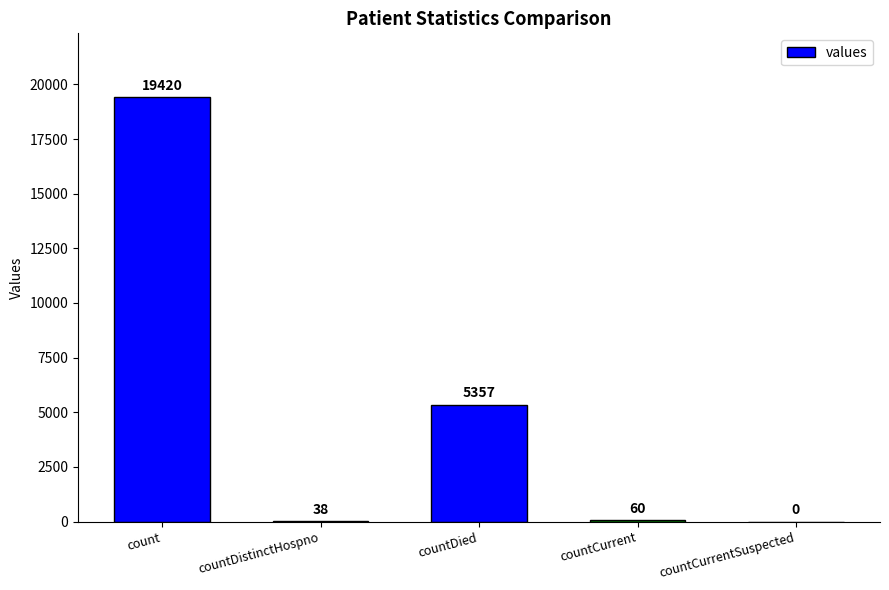

Count the number of data series in this chart.

1